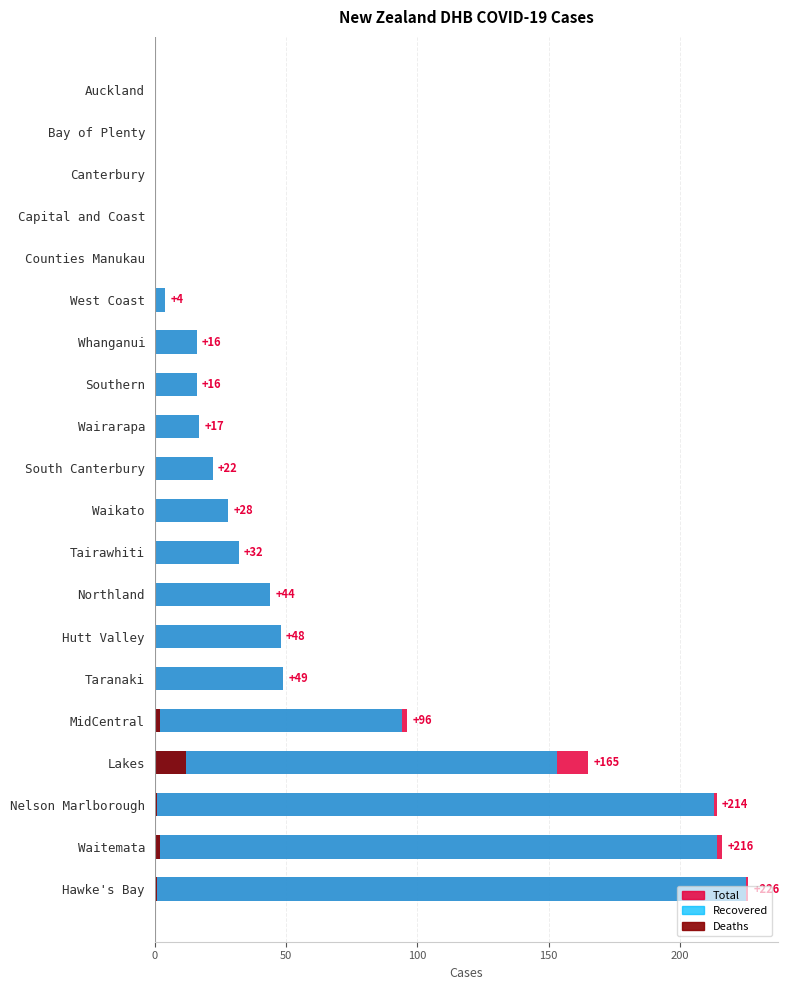

The value of Recovered at South Canterbury is 29. True or false?

False